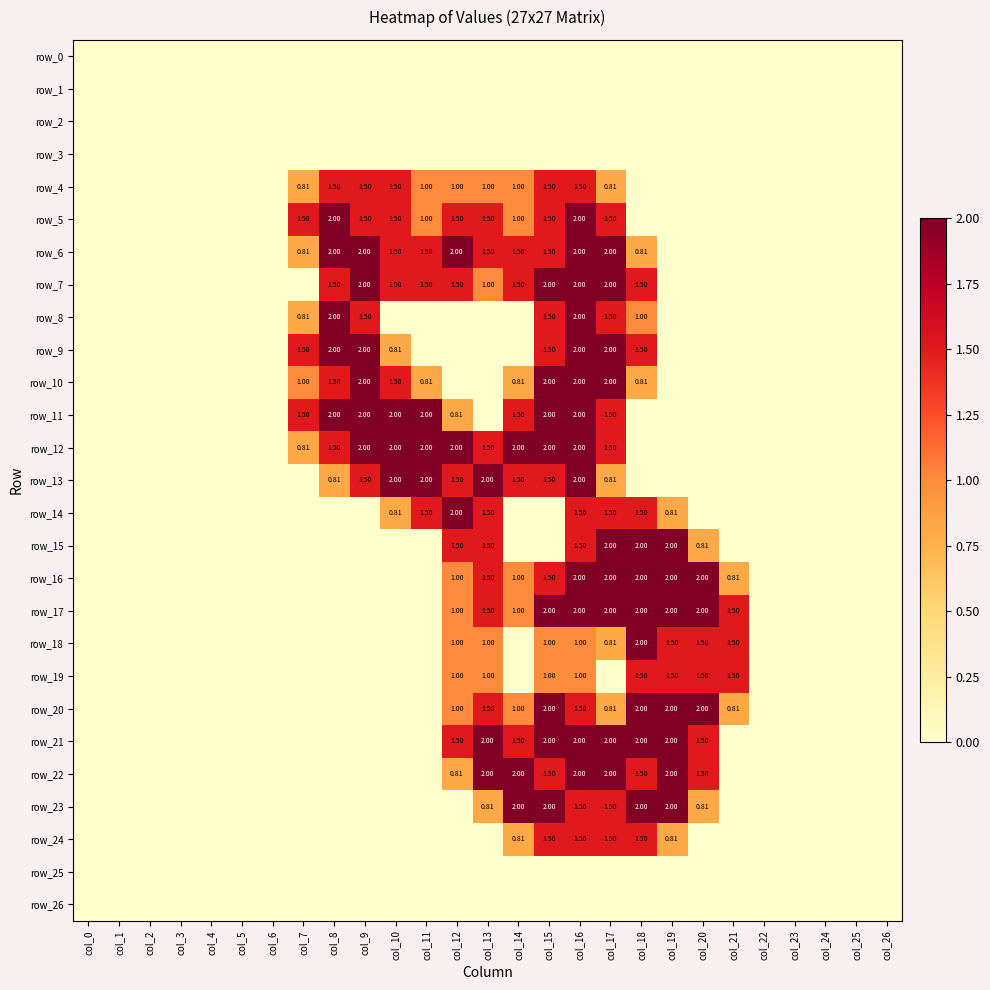

Reading left to right, what are all the values shown in this chart?

row_0: col_0=0.0	col_1=0.0	col_2=0.0	col_3=0.0	col_4=0.0	col_5=0.0	col_6=0.0	col_7=0.0	col_8=0.0	col_9=0.0	col_10=0.0	col_11=0.0	col_12=0.0	col_13=0.0	col_14=0.0	col_15=0.0	col_16=0.0	col_17=0.0	col_18=0.0	col_19=0.0	col_20=0.0	col_21=0.0	col_22=0.0	col_23=0.0	col_24=0.0	col_25=0.0	col_26=0.0
row_1: col_0=0.0	col_1=0.0	col_2=0.0	col_3=0.0	col_4=0.0	col_5=0.0	col_6=0.0	col_7=0.0	col_8=0.0	col_9=0.0	col_10=0.0	col_11=0.0	col_12=0.0	col_13=0.0	col_14=0.0	col_15=0.0	col_16=0.0	col_17=0.0	col_18=0.0	col_19=0.0	col_20=0.0	col_21=0.0	col_22=0.0	col_23=0.0	col_24=0.0	col_25=0.0	col_26=0.0
row_2: col_0=0.0	col_1=0.0	col_2=0.0	col_3=0.0	col_4=0.0	col_5=0.0	col_6=0.0	col_7=0.0	col_8=0.0	col_9=0.0	col_10=0.0	col_11=0.0	col_12=0.0	col_13=0.0	col_14=0.0	col_15=0.0	col_16=0.0	col_17=0.0	col_18=0.0	col_19=0.0	col_20=0.0	col_21=0.0	col_22=0.0	col_23=0.0	col_24=0.0	col_25=0.0	col_26=0.0
row_3: col_0=0.0	col_1=0.0	col_2=0.0	col_3=0.0	col_4=0.0	col_5=0.0	col_6=0.0	col_7=0.0	col_8=0.0	col_9=0.0	col_10=0.0	col_11=0.0	col_12=0.0	col_13=0.0	col_14=0.0	col_15=0.0	col_16=0.0	col_17=0.0	col_18=0.0	col_19=0.0	col_20=0.0	col_21=0.0	col_22=0.0	col_23=0.0	col_24=0.0	col_25=0.0	col_26=0.0
row_4: col_0=0.0	col_1=0.0	col_2=0.0	col_3=0.0	col_4=0.0	col_5=0.0	col_6=0.0	col_7=0.8	col_8=1.5	col_9=1.5	col_10=1.5	col_11=1.0	col_12=1.0	col_13=1.0	col_14=1.0	col_15=1.5	col_16=1.5	col_17=0.8	col_18=0.0	col_19=0.0	col_20=0.0	col_21=0.0	col_22=0.0	col_23=0.0	col_24=0.0	col_25=0.0	col_26=0.0
row_5: col_0=0.0	col_1=0.0	col_2=0.0	col_3=0.0	col_4=0.0	col_5=0.0	col_6=0.0	col_7=1.5	col_8=2.0	col_9=1.5	col_10=1.5	col_11=1.0	col_12=1.5	col_13=1.5	col_14=1.0	col_15=1.5	col_16=2.0	col_17=1.5	col_18=0.0	col_19=0.0	col_20=0.0	col_21=0.0	col_22=0.0	col_23=0.0	col_24=0.0	col_25=0.0	col_26=0.0
row_6: col_0=0.0	col_1=0.0	col_2=0.0	col_3=0.0	col_4=0.0	col_5=0.0	col_6=0.0	col_7=0.8	col_8=2.0	col_9=2.0	col_10=1.5	col_11=1.5	col_12=2.0	col_13=1.5	col_14=1.5	col_15=1.5	col_16=2.0	col_17=2.0	col_18=0.8	col_19=0.0	col_20=0.0	col_21=0.0	col_22=0.0	col_23=0.0	col_24=0.0	col_25=0.0	col_26=0.0
row_7: col_0=0.0	col_1=0.0	col_2=0.0	col_3=0.0	col_4=0.0	col_5=0.0	col_6=0.0	col_7=0.0	col_8=1.5	col_9=2.0	col_10=1.5	col_11=1.5	col_12=1.5	col_13=1.0	col_14=1.5	col_15=2.0	col_16=2.0	col_17=2.0	col_18=1.5	col_19=0.0	col_20=0.0	col_21=0.0	col_22=0.0	col_23=0.0	col_24=0.0	col_25=0.0	col_26=0.0
row_8: col_0=0.0	col_1=0.0	col_2=0.0	col_3=0.0	col_4=0.0	col_5=0.0	col_6=0.0	col_7=0.8	col_8=2.0	col_9=1.5	col_10=0.0	col_11=0.0	col_12=0.0	col_13=0.0	col_14=0.0	col_15=1.5	col_16=2.0	col_17=1.5	col_18=1.0	col_19=0.0	col_20=0.0	col_21=0.0	col_22=0.0	col_23=0.0	col_24=0.0	col_25=0.0	col_26=0.0
row_9: col_0=0.0	col_1=0.0	col_2=0.0	col_3=0.0	col_4=0.0	col_5=0.0	col_6=0.0	col_7=1.5	col_8=2.0	col_9=2.0	col_10=0.8	col_11=0.0	col_12=0.0	col_13=0.0	col_14=0.0	col_15=1.5	col_16=2.0	col_17=2.0	col_18=1.5	col_19=0.0	col_20=0.0	col_21=0.0	col_22=0.0	col_23=0.0	col_24=0.0	col_25=0.0	col_26=0.0
row_10: col_0=0.0	col_1=0.0	col_2=0.0	col_3=0.0	col_4=0.0	col_5=0.0	col_6=0.0	col_7=1.0	col_8=1.5	col_9=2.0	col_10=1.5	col_11=0.8	col_12=0.0	col_13=0.0	col_14=0.8	col_15=2.0	col_16=2.0	col_17=2.0	col_18=0.8	col_19=0.0	col_20=0.0	col_21=0.0	col_22=0.0	col_23=0.0	col_24=0.0	col_25=0.0	col_26=0.0
row_11: col_0=0.0	col_1=0.0	col_2=0.0	col_3=0.0	col_4=0.0	col_5=0.0	col_6=0.0	col_7=1.5	col_8=2.0	col_9=2.0	col_10=2.0	col_11=2.0	col_12=0.8	col_13=0.0	col_14=1.5	col_15=2.0	col_16=2.0	col_17=1.5	col_18=0.0	col_19=0.0	col_20=0.0	col_21=0.0	col_22=0.0	col_23=0.0	col_24=0.0	col_25=0.0	col_26=0.0
row_12: col_0=0.0	col_1=0.0	col_2=0.0	col_3=0.0	col_4=0.0	col_5=0.0	col_6=0.0	col_7=0.8	col_8=1.5	col_9=2.0	col_10=2.0	col_11=2.0	col_12=2.0	col_13=1.5	col_14=2.0	col_15=2.0	col_16=2.0	col_17=1.5	col_18=0.0	col_19=0.0	col_20=0.0	col_21=0.0	col_22=0.0	col_23=0.0	col_24=0.0	col_25=0.0	col_26=0.0
row_13: col_0=0.0	col_1=0.0	col_2=0.0	col_3=0.0	col_4=0.0	col_5=0.0	col_6=0.0	col_7=0.0	col_8=0.8	col_9=1.5	col_10=2.0	col_11=2.0	col_12=1.5	col_13=2.0	col_14=1.5	col_15=1.5	col_16=2.0	col_17=0.8	col_18=0.0	col_19=0.0	col_20=0.0	col_21=0.0	col_22=0.0	col_23=0.0	col_24=0.0	col_25=0.0	col_26=0.0
row_14: col_0=0.0	col_1=0.0	col_2=0.0	col_3=0.0	col_4=0.0	col_5=0.0	col_6=0.0	col_7=0.0	col_8=0.0	col_9=0.0	col_10=0.8	col_11=1.5	col_12=2.0	col_13=1.5	col_14=0.0	col_15=0.0	col_16=1.5	col_17=1.5	col_18=1.5	col_19=0.8	col_20=0.0	col_21=0.0	col_22=0.0	col_23=0.0	col_24=0.0	col_25=0.0	col_26=0.0
row_15: col_0=0.0	col_1=0.0	col_2=0.0	col_3=0.0	col_4=0.0	col_5=0.0	col_6=0.0	col_7=0.0	col_8=0.0	col_9=0.0	col_10=0.0	col_11=0.0	col_12=1.5	col_13=1.5	col_14=0.0	col_15=0.0	col_16=1.5	col_17=2.0	col_18=2.0	col_19=2.0	col_20=0.8	col_21=0.0	col_22=0.0	col_23=0.0	col_24=0.0	col_25=0.0	col_26=0.0
row_16: col_0=0.0	col_1=0.0	col_2=0.0	col_3=0.0	col_4=0.0	col_5=0.0	col_6=0.0	col_7=0.0	col_8=0.0	col_9=0.0	col_10=0.0	col_11=0.0	col_12=1.0	col_13=1.5	col_14=1.0	col_15=1.5	col_16=2.0	col_17=2.0	col_18=2.0	col_19=2.0	col_20=2.0	col_21=0.8	col_22=0.0	col_23=0.0	col_24=0.0	col_25=0.0	col_26=0.0
row_17: col_0=0.0	col_1=0.0	col_2=0.0	col_3=0.0	col_4=0.0	col_5=0.0	col_6=0.0	col_7=0.0	col_8=0.0	col_9=0.0	col_10=0.0	col_11=0.0	col_12=1.0	col_13=1.5	col_14=1.0	col_15=2.0	col_16=2.0	col_17=2.0	col_18=2.0	col_19=2.0	col_20=2.0	col_21=1.5	col_22=0.0	col_23=0.0	col_24=0.0	col_25=0.0	col_26=0.0
row_18: col_0=0.0	col_1=0.0	col_2=0.0	col_3=0.0	col_4=0.0	col_5=0.0	col_6=0.0	col_7=0.0	col_8=0.0	col_9=0.0	col_10=0.0	col_11=0.0	col_12=1.0	col_13=1.0	col_14=0.0	col_15=1.0	col_16=1.0	col_17=0.8	col_18=2.0	col_19=1.5	col_20=1.5	col_21=1.5	col_22=0.0	col_23=0.0	col_24=0.0	col_25=0.0	col_26=0.0
row_19: col_0=0.0	col_1=0.0	col_2=0.0	col_3=0.0	col_4=0.0	col_5=0.0	col_6=0.0	col_7=0.0	col_8=0.0	col_9=0.0	col_10=0.0	col_11=0.0	col_12=1.0	col_13=1.0	col_14=0.0	col_15=1.0	col_16=1.0	col_17=0.0	col_18=1.5	col_19=1.5	col_20=1.5	col_21=1.5	col_22=0.0	col_23=0.0	col_24=0.0	col_25=0.0	col_26=0.0
row_20: col_0=0.0	col_1=0.0	col_2=0.0	col_3=0.0	col_4=0.0	col_5=0.0	col_6=0.0	col_7=0.0	col_8=0.0	col_9=0.0	col_10=0.0	col_11=0.0	col_12=1.0	col_13=1.5	col_14=1.0	col_15=2.0	col_16=1.5	col_17=0.8	col_18=2.0	col_19=2.0	col_20=2.0	col_21=0.8	col_22=0.0	col_23=0.0	col_24=0.0	col_25=0.0	col_26=0.0
row_21: col_0=0.0	col_1=0.0	col_2=0.0	col_3=0.0	col_4=0.0	col_5=0.0	col_6=0.0	col_7=0.0	col_8=0.0	col_9=0.0	col_10=0.0	col_11=0.0	col_12=1.5	col_13=2.0	col_14=1.5	col_15=2.0	col_16=2.0	col_17=2.0	col_18=2.0	col_19=2.0	col_20=1.5	col_21=0.0	col_22=0.0	col_23=0.0	col_24=0.0	col_25=0.0	col_26=0.0
row_22: col_0=0.0	col_1=0.0	col_2=0.0	col_3=0.0	col_4=0.0	col_5=0.0	col_6=0.0	col_7=0.0	col_8=0.0	col_9=0.0	col_10=0.0	col_11=0.0	col_12=0.8	col_13=2.0	col_14=2.0	col_15=1.5	col_16=2.0	col_17=2.0	col_18=1.5	col_19=2.0	col_20=1.5	col_21=0.0	col_22=0.0	col_23=0.0	col_24=0.0	col_25=0.0	col_26=0.0
row_23: col_0=0.0	col_1=0.0	col_2=0.0	col_3=0.0	col_4=0.0	col_5=0.0	col_6=0.0	col_7=0.0	col_8=0.0	col_9=0.0	col_10=0.0	col_11=0.0	col_12=0.0	col_13=0.8	col_14=2.0	col_15=2.0	col_16=1.5	col_17=1.5	col_18=2.0	col_19=2.0	col_20=0.8	col_21=0.0	col_22=0.0	col_23=0.0	col_24=0.0	col_25=0.0	col_26=0.0
row_24: col_0=0.0	col_1=0.0	col_2=0.0	col_3=0.0	col_4=0.0	col_5=0.0	col_6=0.0	col_7=0.0	col_8=0.0	col_9=0.0	col_10=0.0	col_11=0.0	col_12=0.0	col_13=0.0	col_14=0.8	col_15=1.5	col_16=1.5	col_17=1.5	col_18=1.5	col_19=0.8	col_20=0.0	col_21=0.0	col_22=0.0	col_23=0.0	col_24=0.0	col_25=0.0	col_26=0.0
row_25: col_0=0.0	col_1=0.0	col_2=0.0	col_3=0.0	col_4=0.0	col_5=0.0	col_6=0.0	col_7=0.0	col_8=0.0	col_9=0.0	col_10=0.0	col_11=0.0	col_12=0.0	col_13=0.0	col_14=0.0	col_15=0.0	col_16=0.0	col_17=0.0	col_18=0.0	col_19=0.0	col_20=0.0	col_21=0.0	col_22=0.0	col_23=0.0	col_24=0.0	col_25=0.0	col_26=0.0
row_26: col_0=0.0	col_1=0.0	col_2=0.0	col_3=0.0	col_4=0.0	col_5=0.0	col_6=0.0	col_7=0.0	col_8=0.0	col_9=0.0	col_10=0.0	col_11=0.0	col_12=0.0	col_13=0.0	col_14=0.0	col_15=0.0	col_16=0.0	col_17=0.0	col_18=0.0	col_19=0.0	col_20=0.0	col_21=0.0	col_22=0.0	col_23=0.0	col_24=0.0	col_25=0.0	col_26=0.0